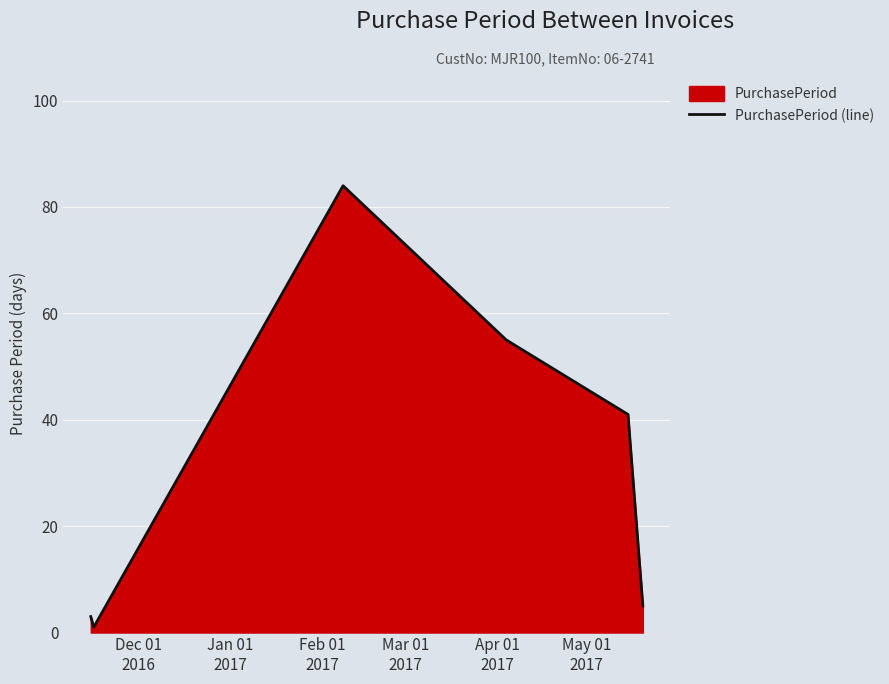

Reading left to right, what are all the values shown in this chart?

3	1	84	55	41	5